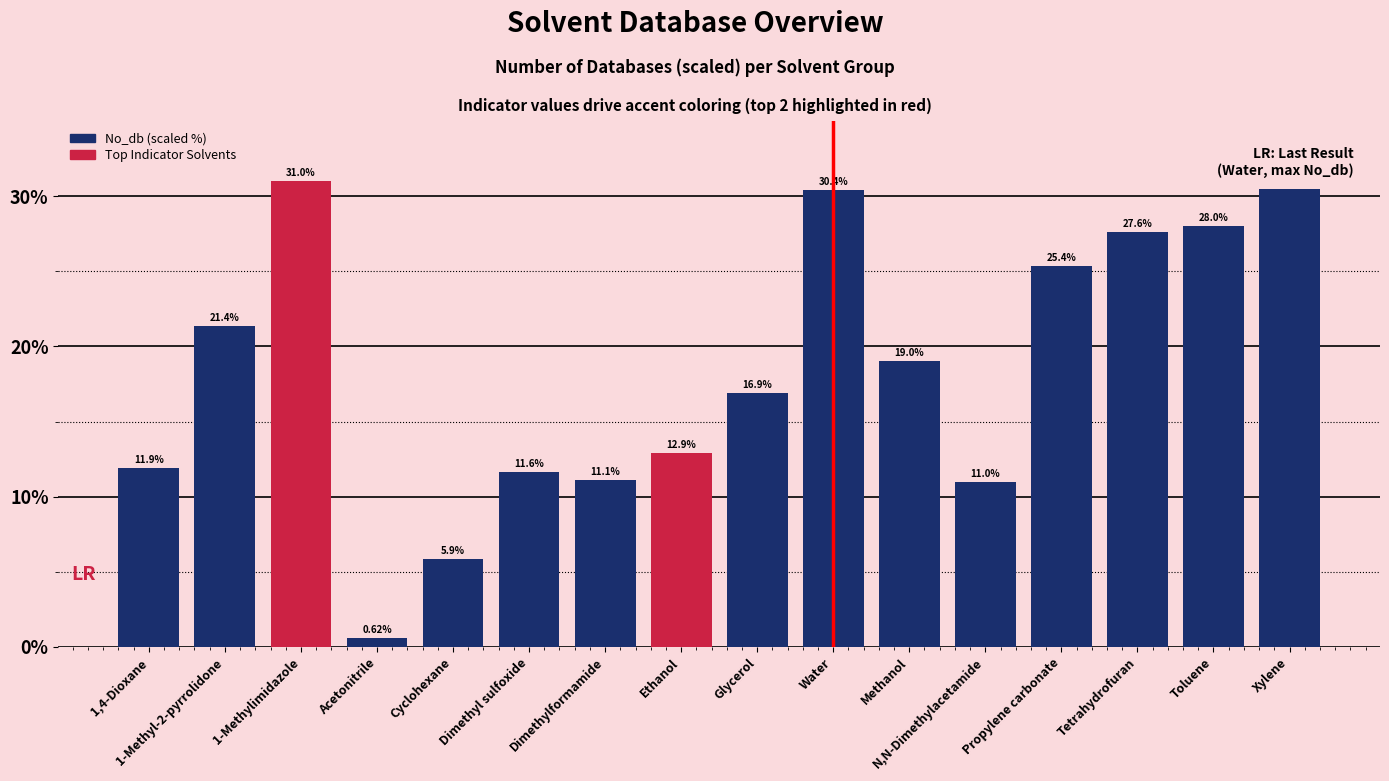

Which category has the lowest value across all series?

Acetonitrile